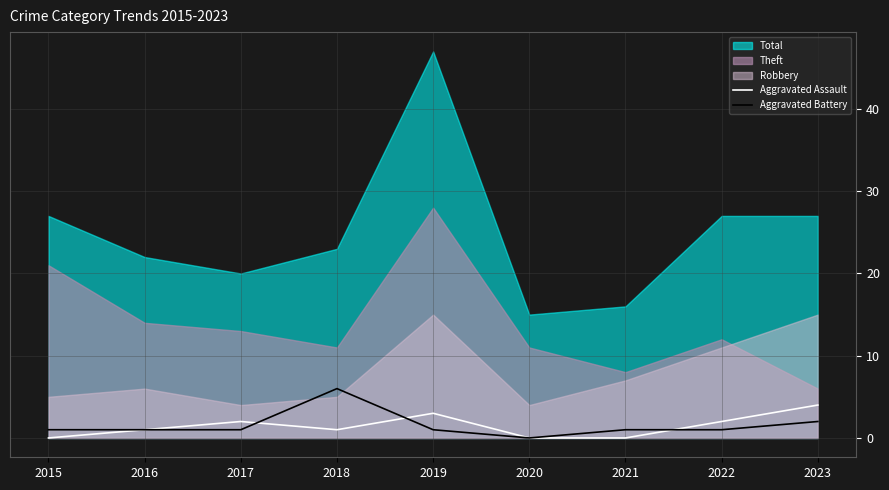

How many lines are shown in the chart?

2